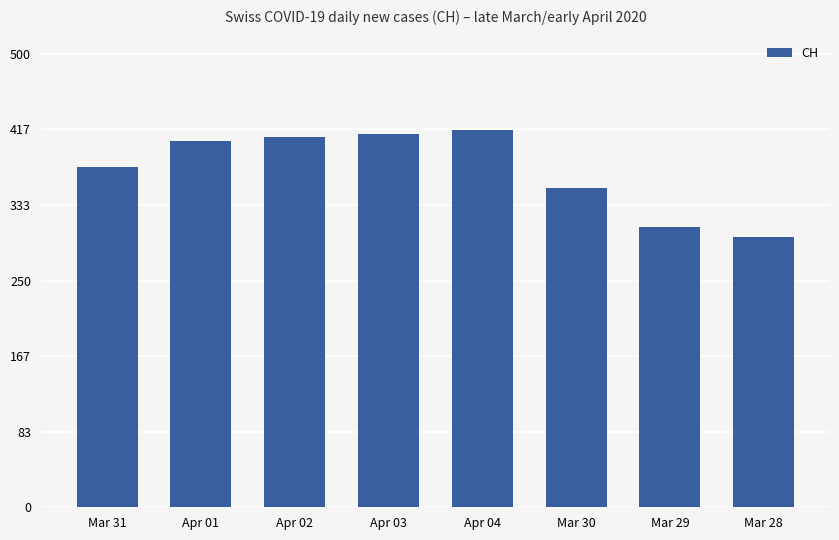

Does the chart contain any negative values?

No